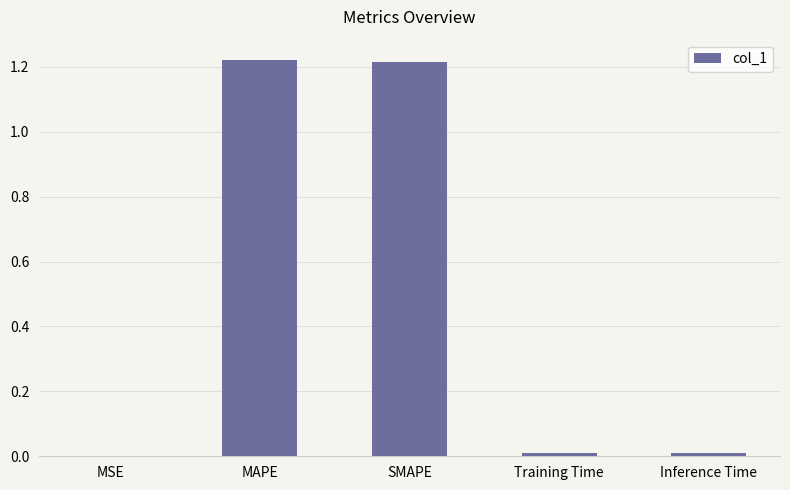

Are the bars horizontal?

No